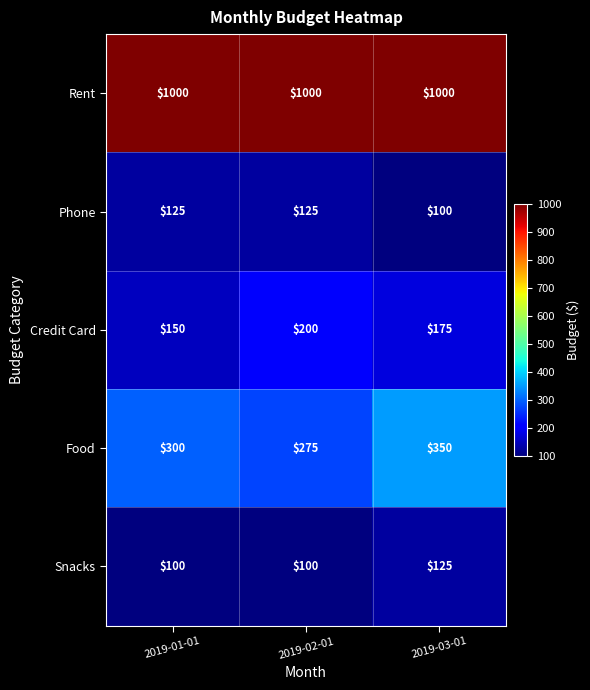

The value of Food at 2019-02-01 is 469. True or false?

False